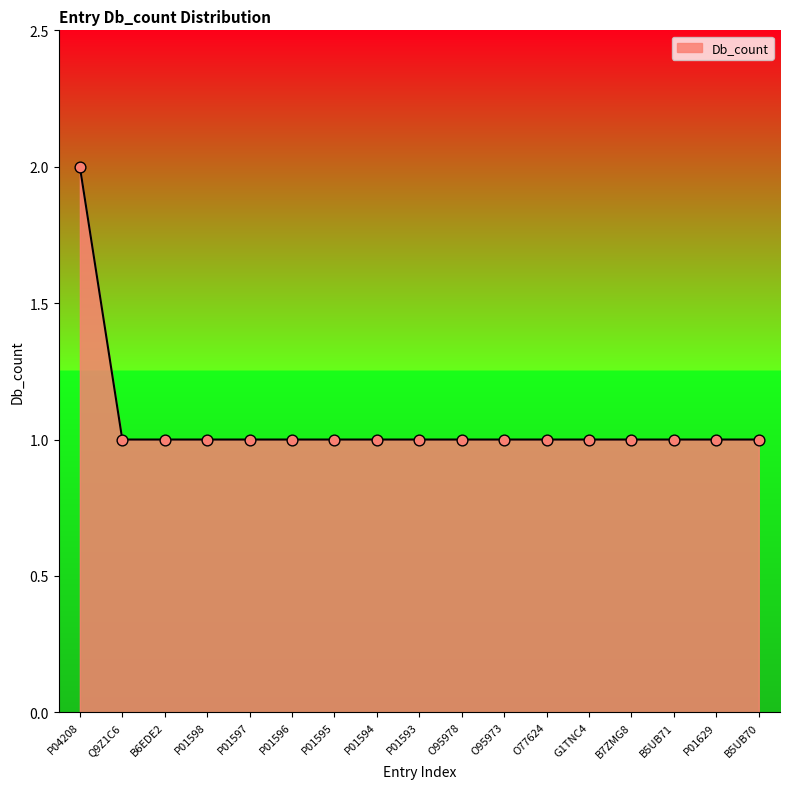

What is the ratio of the value at B5UB70 to the value at P01594?

1.0